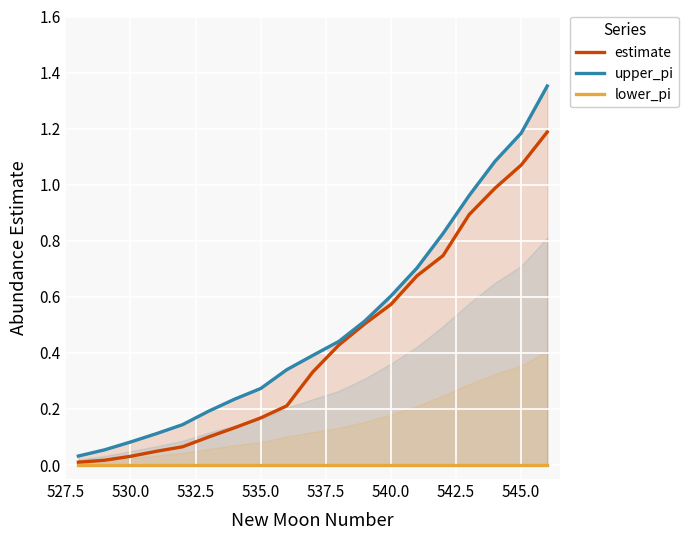

How many data points does each series have?

19